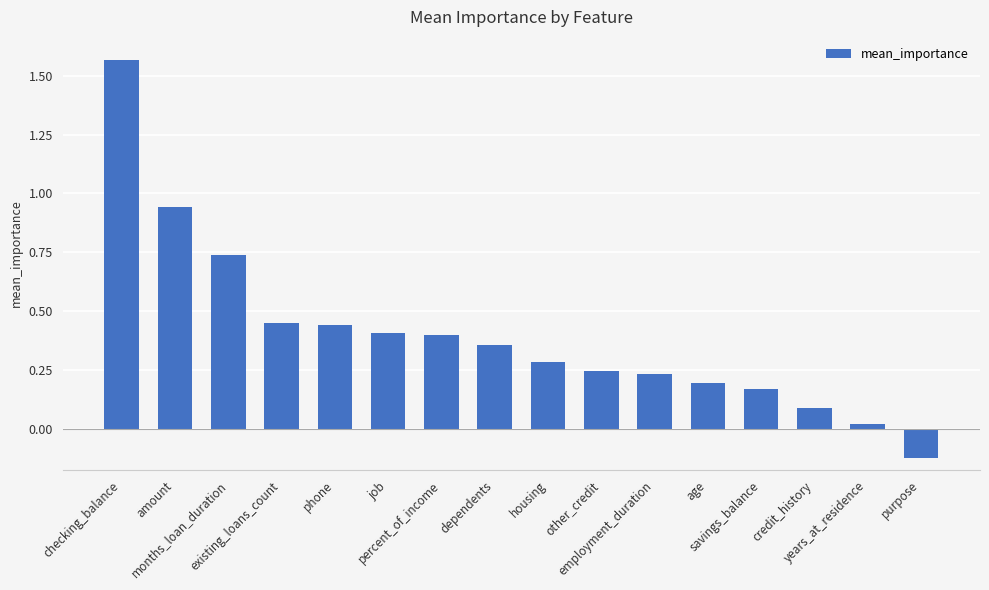

Read the value at credit_history.

0.1